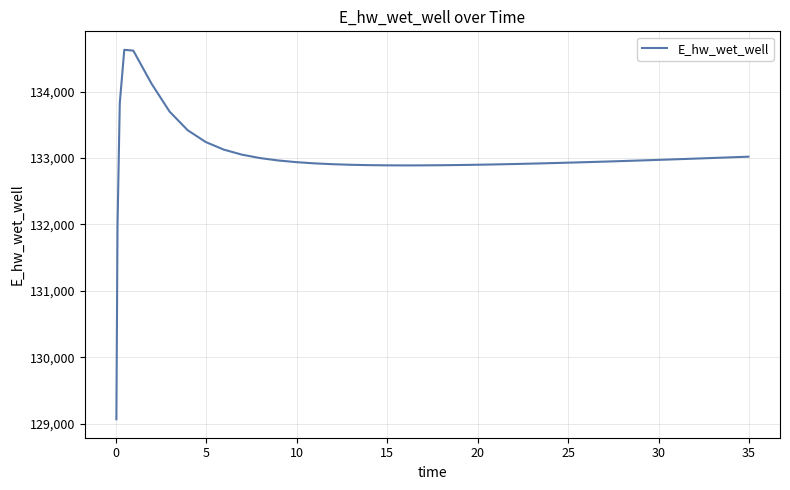

What is the smallest value displayed?

129070.3